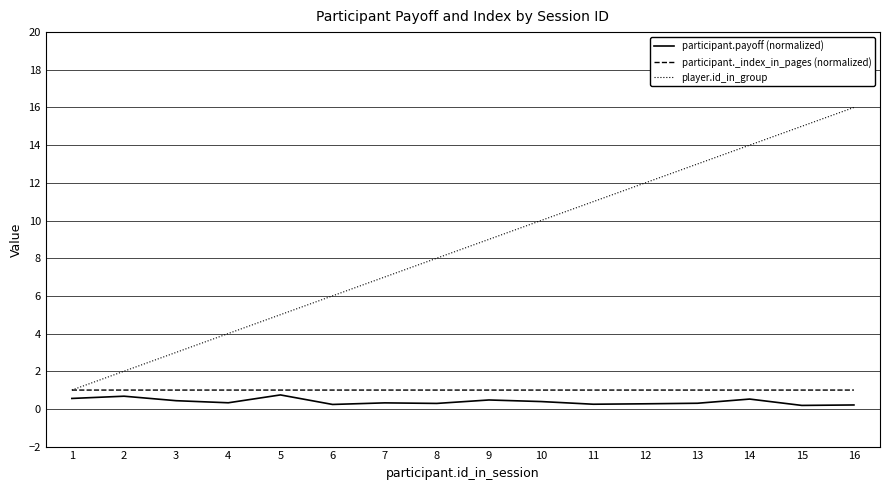

What is the smallest value displayed?

0.2